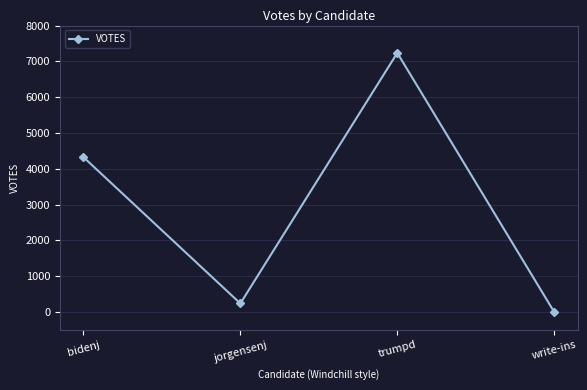

Is it true that the value at write-ins is 0?

True